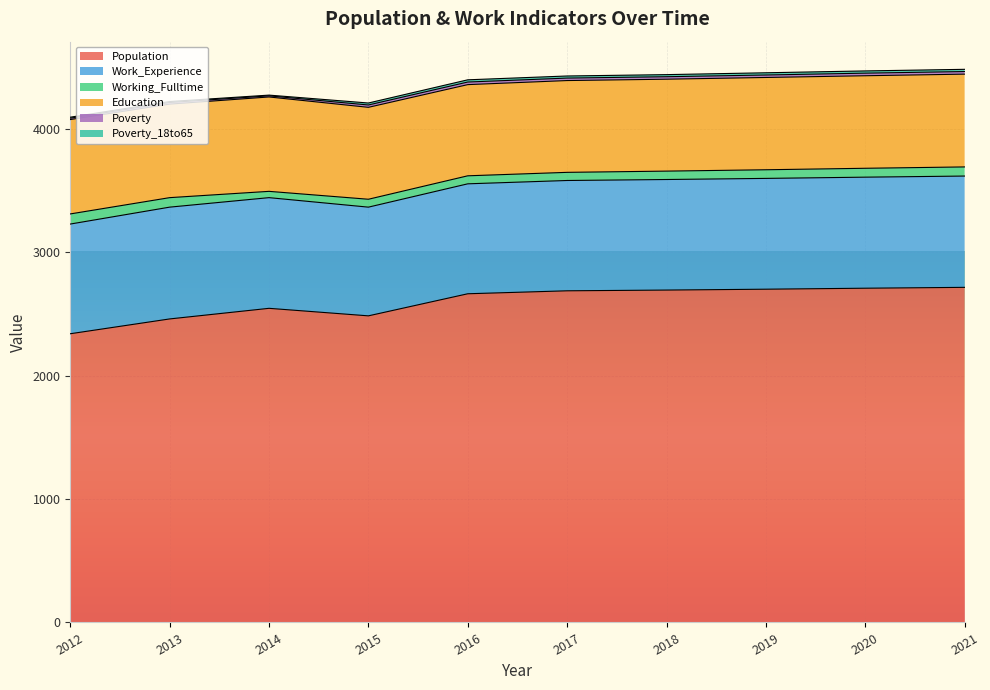

At which label does Education reach its peak?

2012